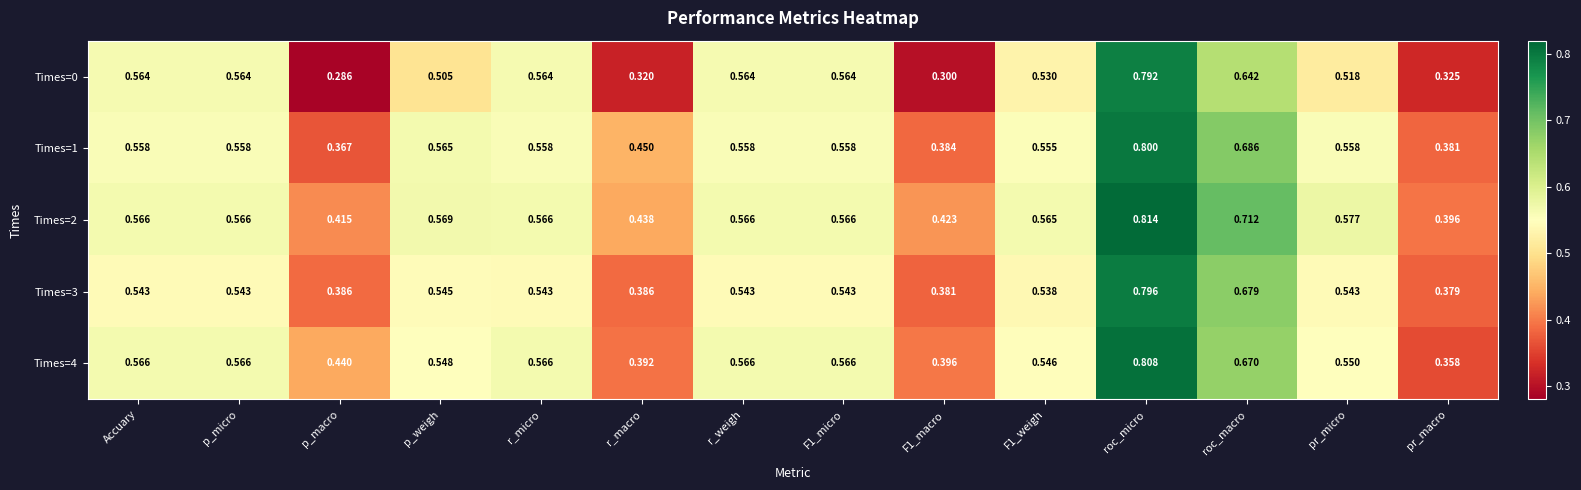

Count the number of categories in the chart.

14